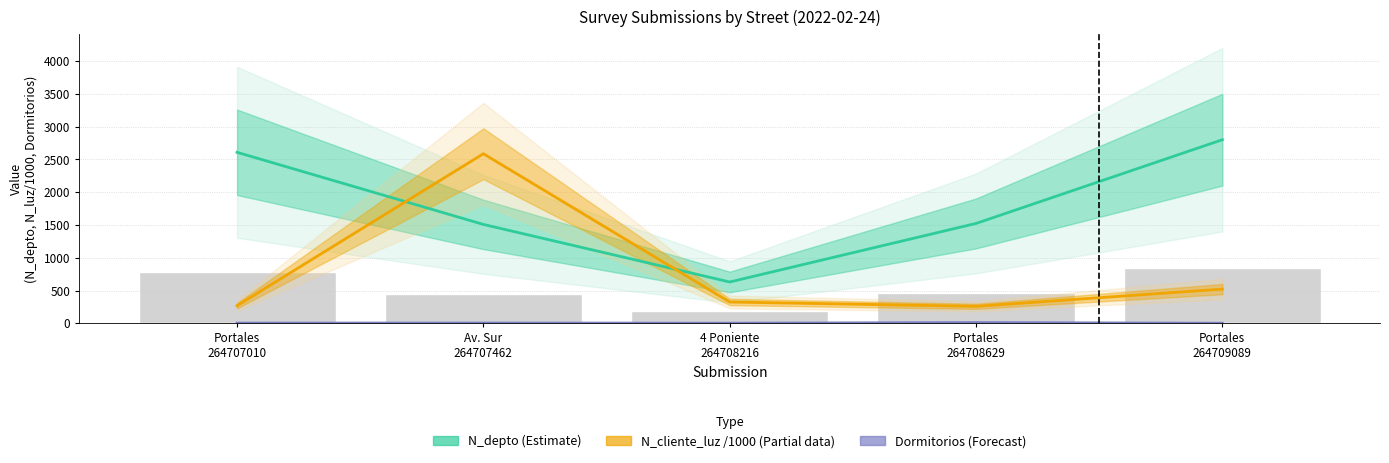

Reading right to left, list all the values displayed in this chart.

N_depto (Estimate): Portales
264709089=2800.0	Portales
264708629=1523.0	4 Poniente
264708216=630.0	Av. Sur
264707462=1508.0	Portales
264707010=2608.0
N_cliente_luz /1000 (Partial): Portales
264709089=521.6	Portales
264708629=258.7	4 Poniente
264708216=324.7	Av. Sur
264707462=2586.3	Portales
264707010=268.7
Dormitorios (Forecast): Portales
264709089=1.0	Portales
264708629=11.0	4 Poniente
264708216=2.0	Av. Sur
264707462=4.0	Portales
264707010=3.0